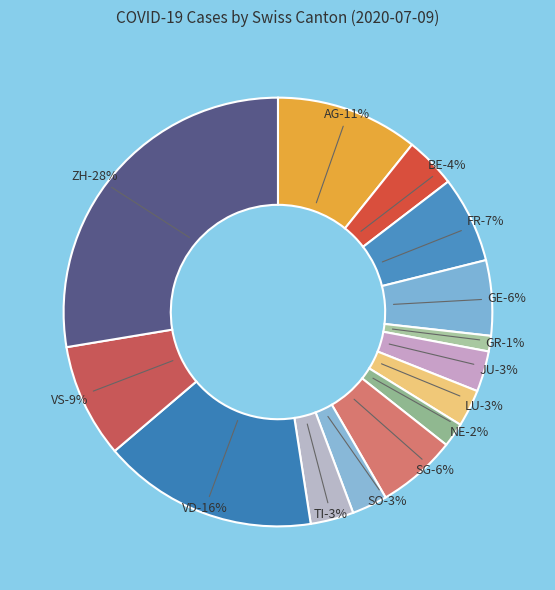

To the nearest percent, what percentage of the pie is GE?

6%